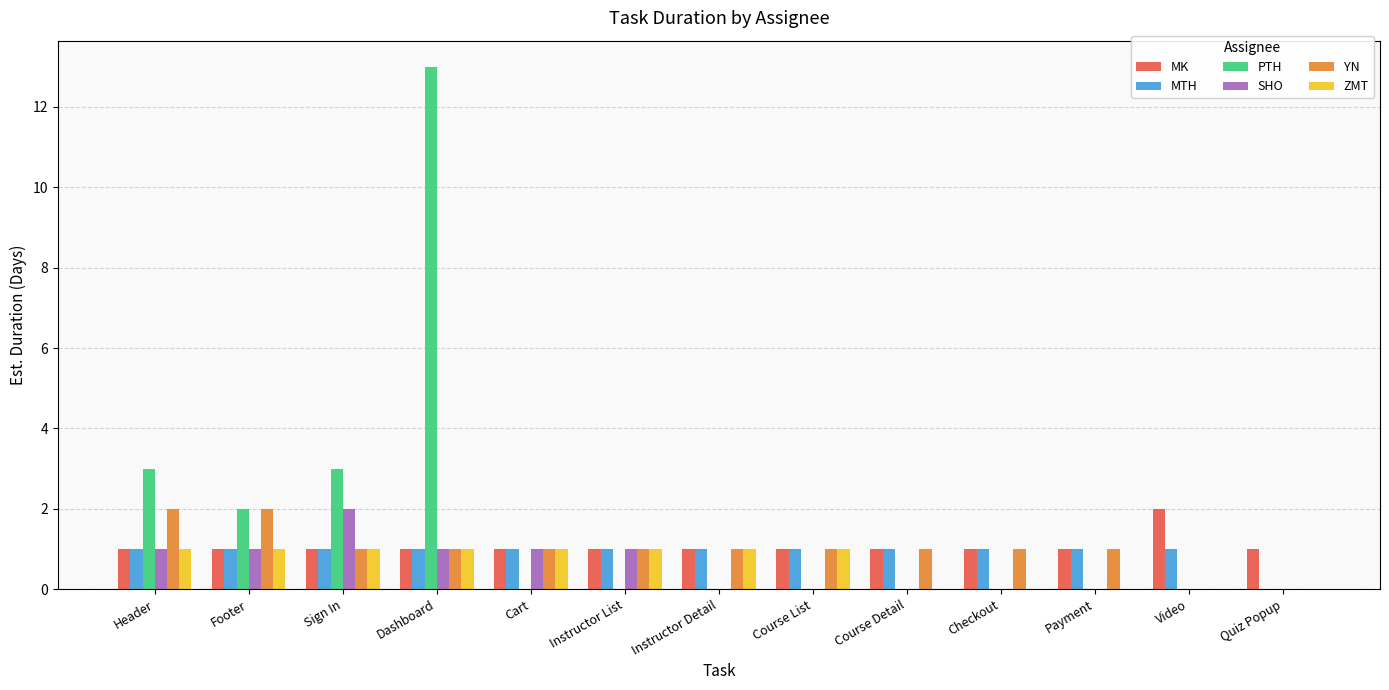

The value of SHO at Quiz Popup is 0. True or false?

True